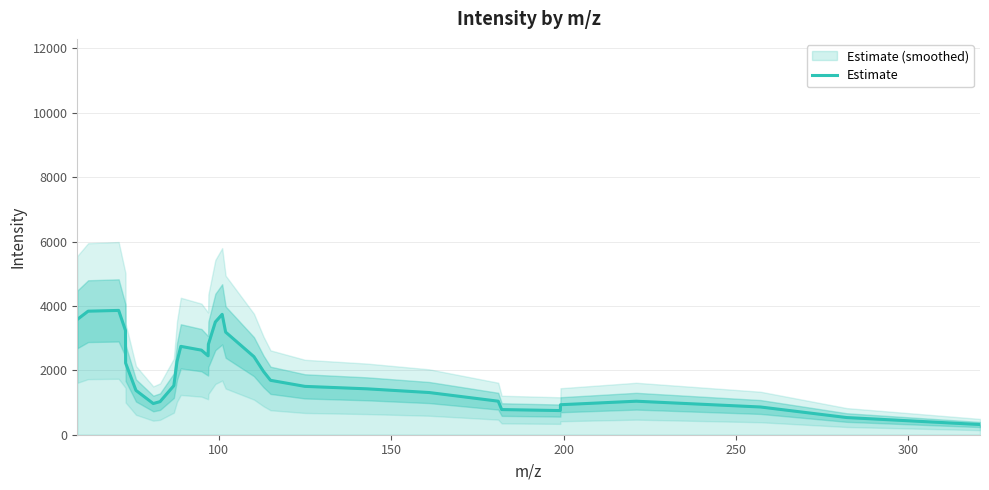

What is the lowest value of the Estimate series?

316.8